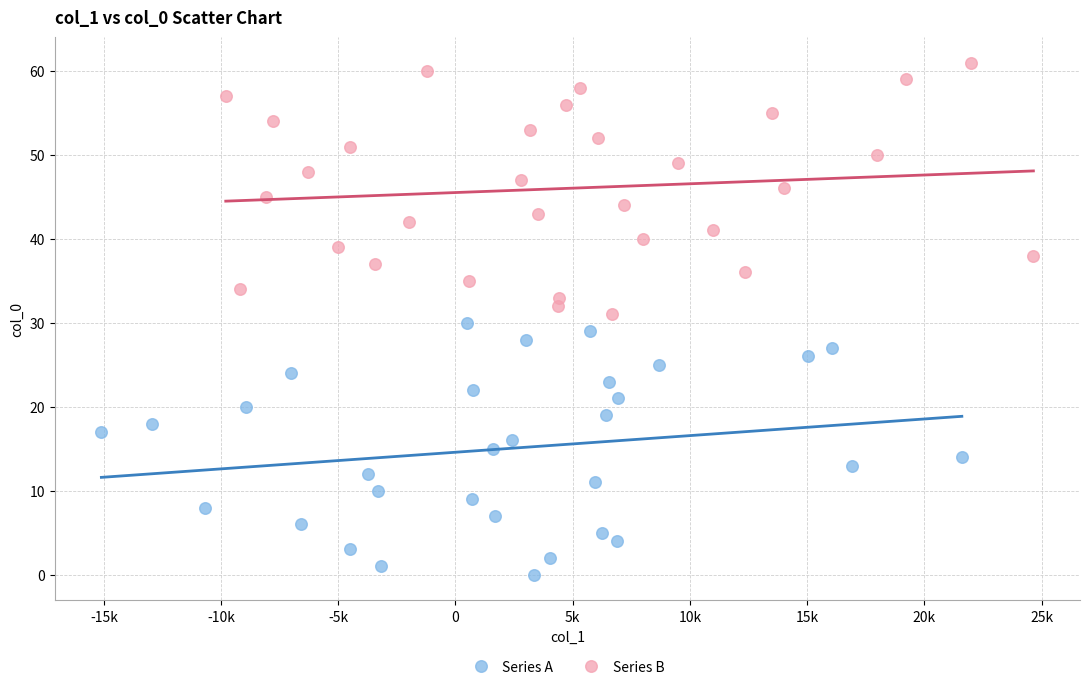

Which series reaches the maximum Y coordinate?

Series B